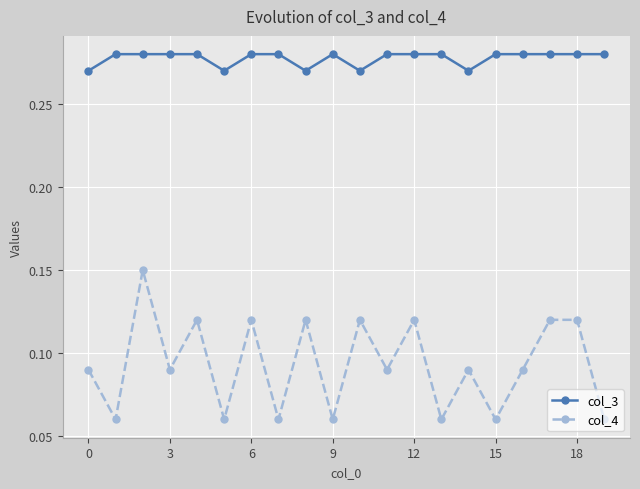

How many col_3 values are between 0 and 1?

20